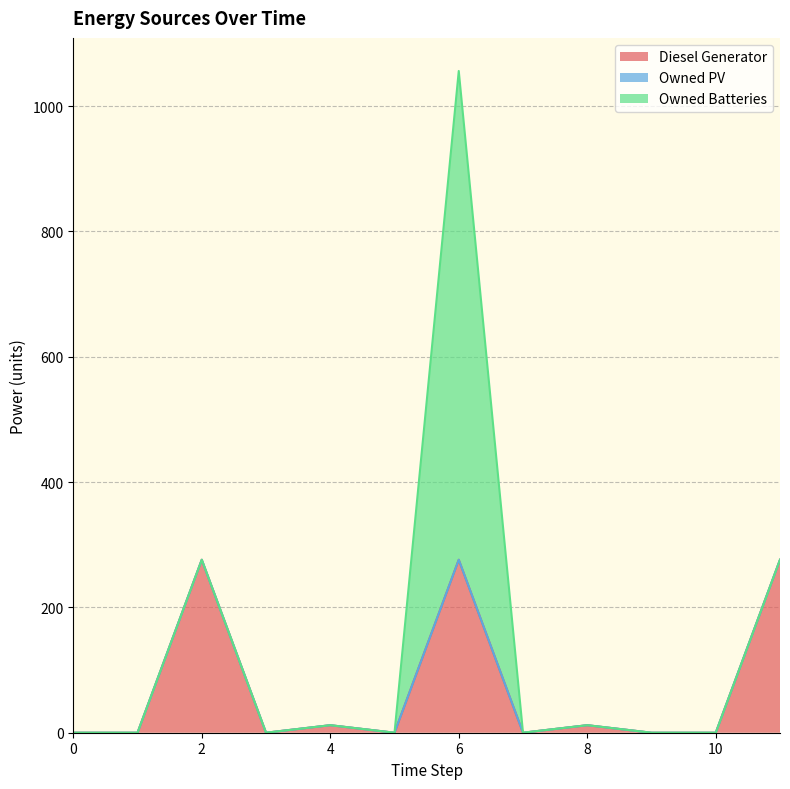

What is the maximum value for Owned Batteries?

780.0